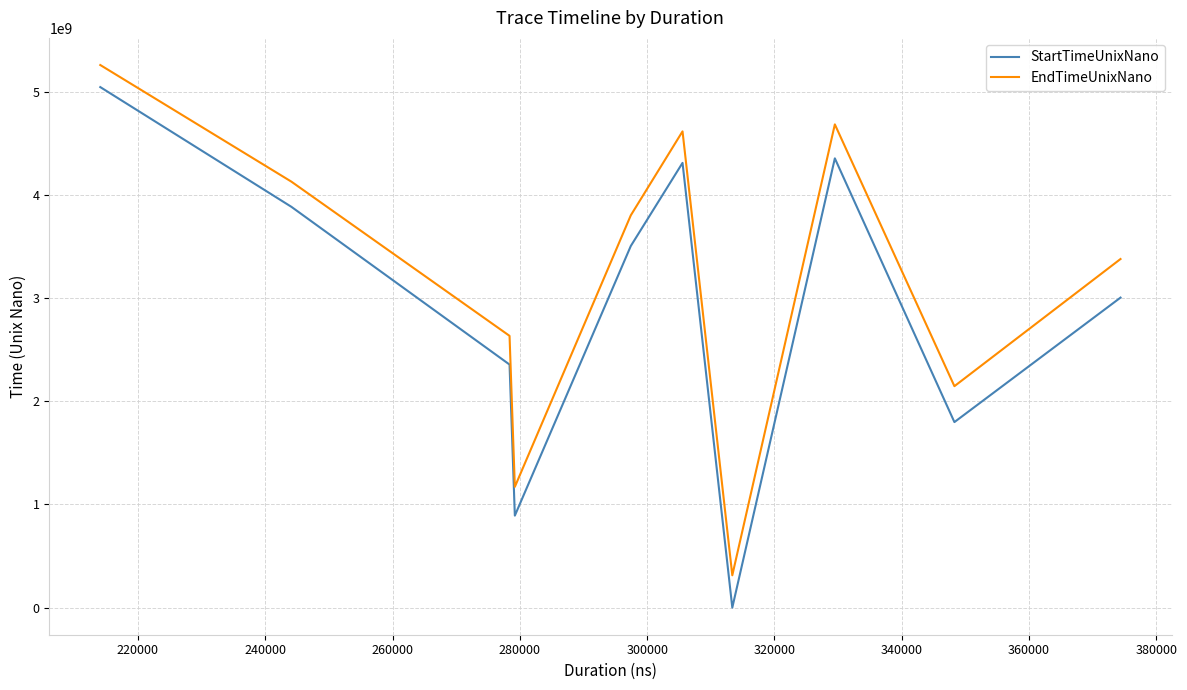

Which series has the largest total across all categories?

EndTimeUnixNano